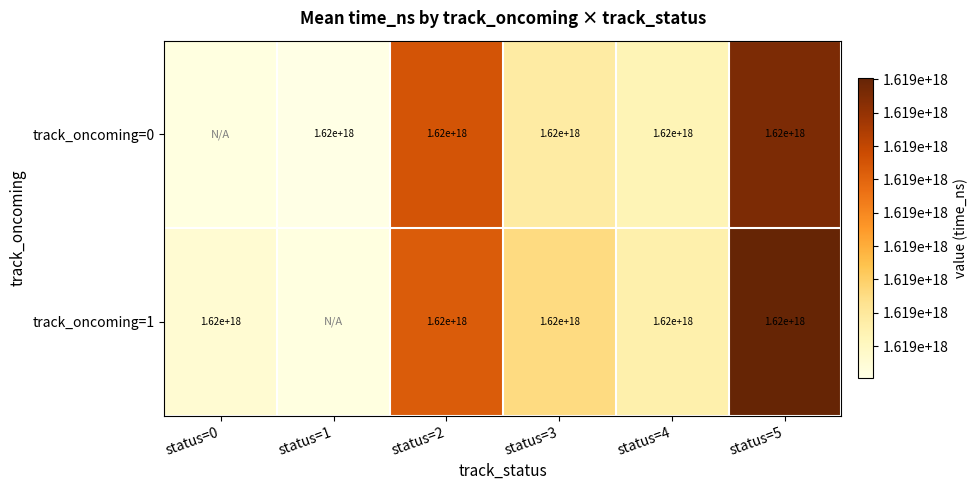

Is it true that track_oncoming=1 equals 799983507843851520 at status=4?

False